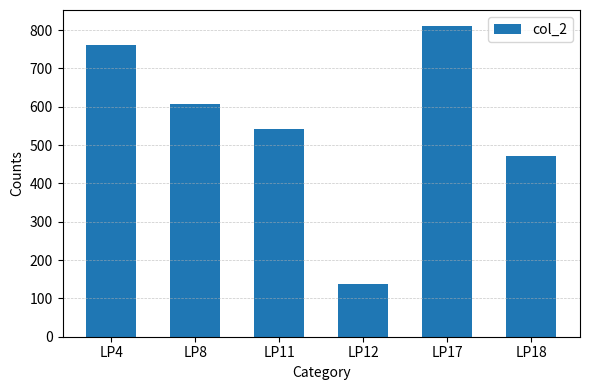

Which category has the highest value across all series?

LP17